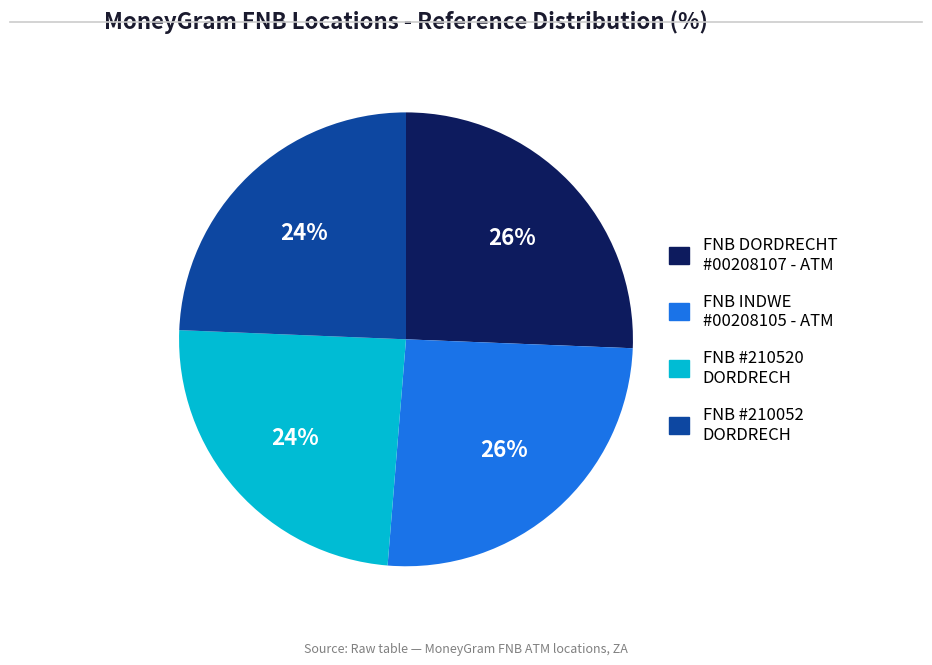

How many slices are in this pie chart?

4